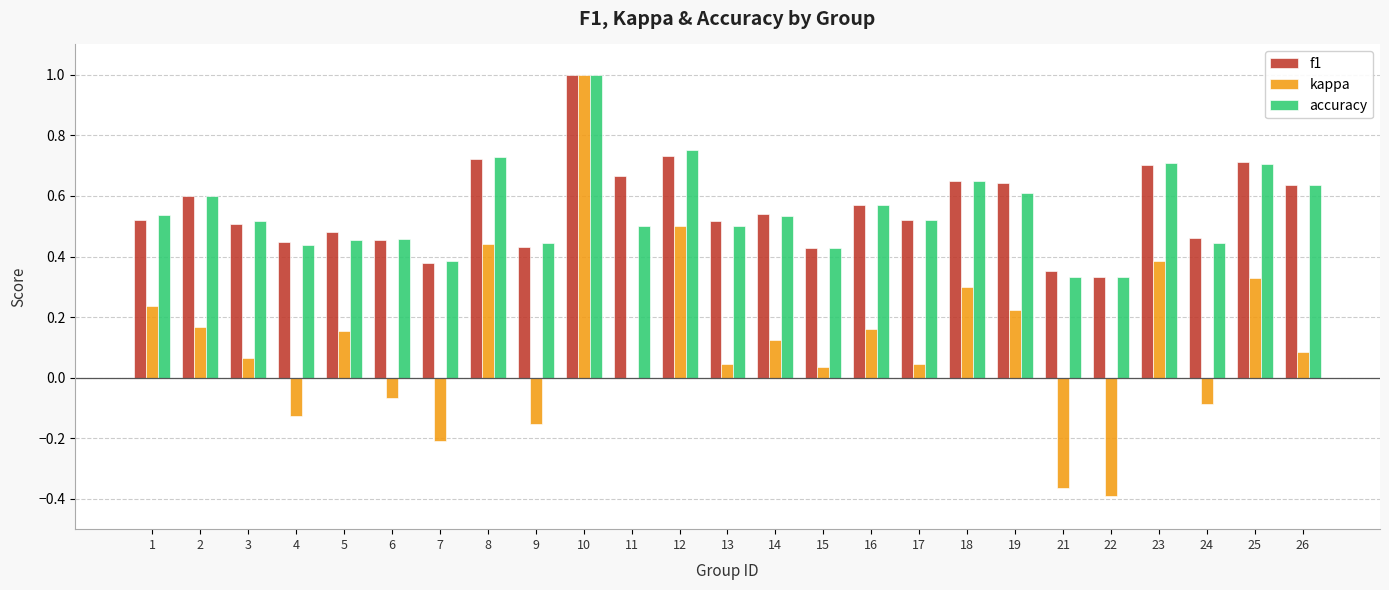

Is it true that f1 equals 0.5 at 24?

True